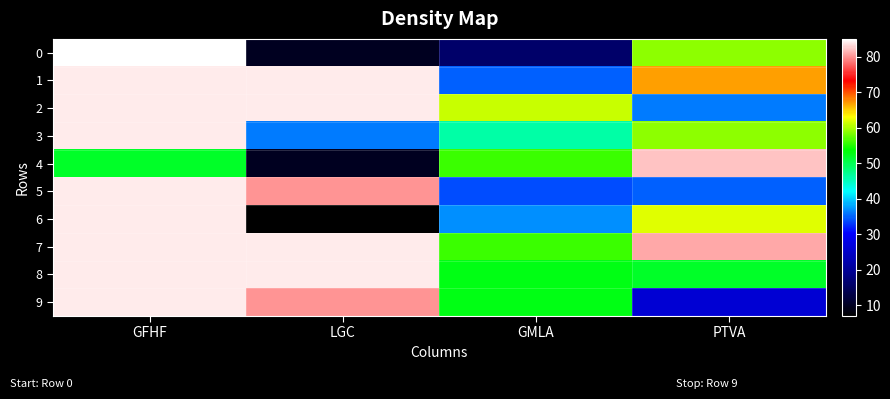

At how many categories does at least one series exceed 66?

3